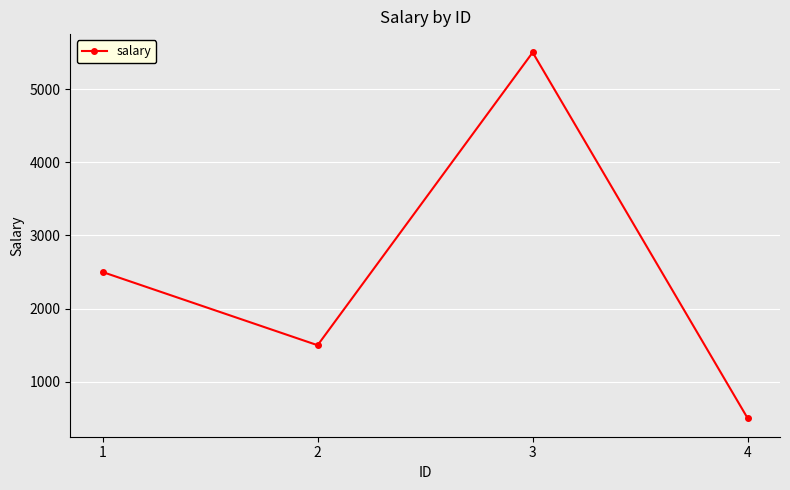

What value does the data have at 2?

1500